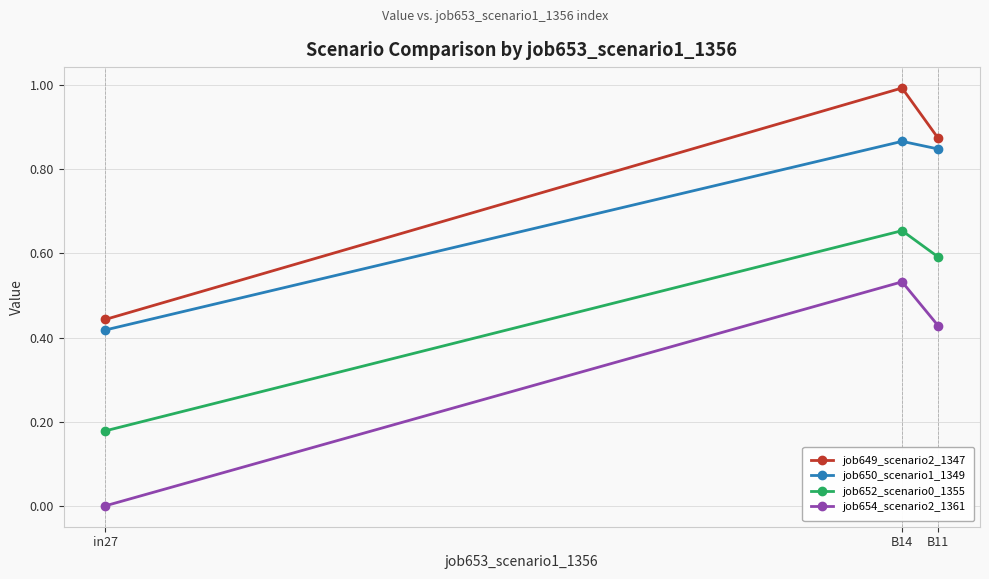

Where is job649_scenario2_1347 nearest to the value 0?

in27